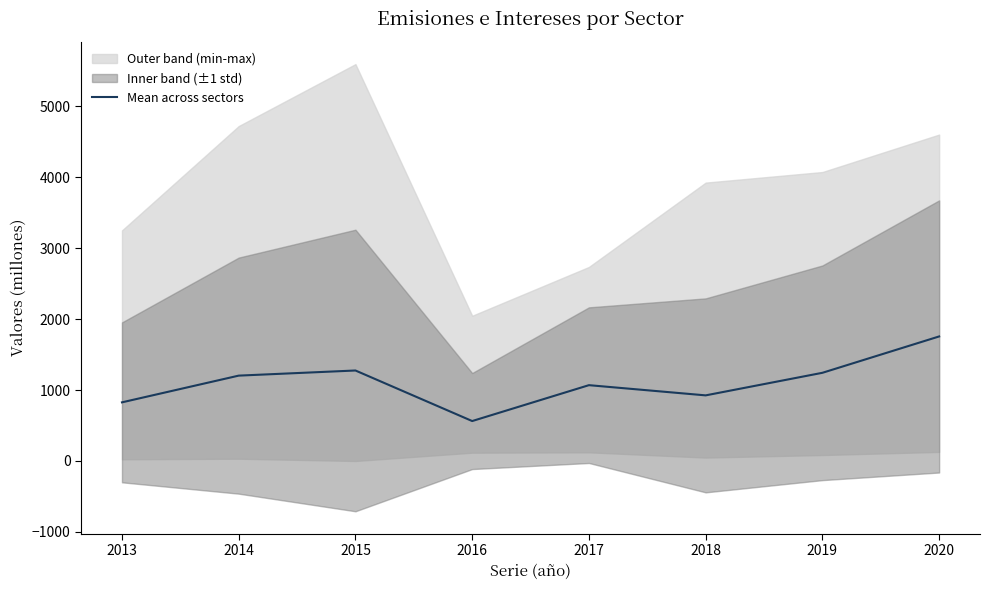

The chart shows a value of 3101.1 at 2020. True or false?

False